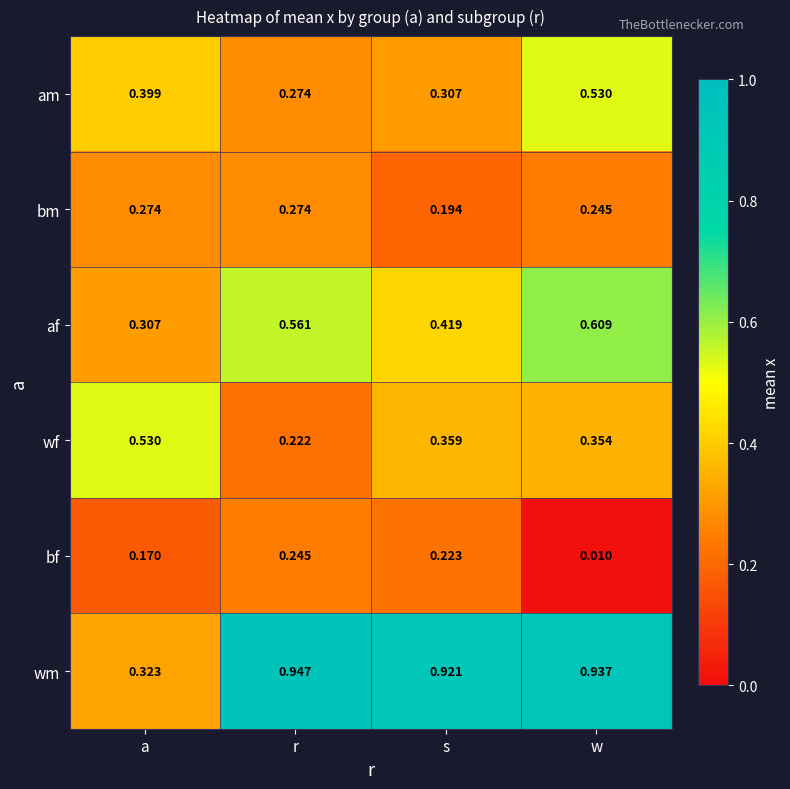

Which series has the largest range (max minus min)?

wm